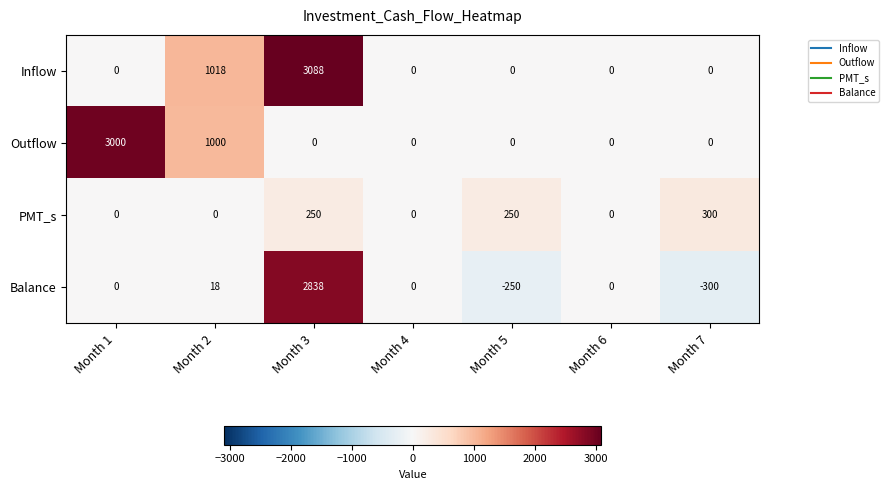

The PMT_s series shows -207 at Month 4. True or false?

False